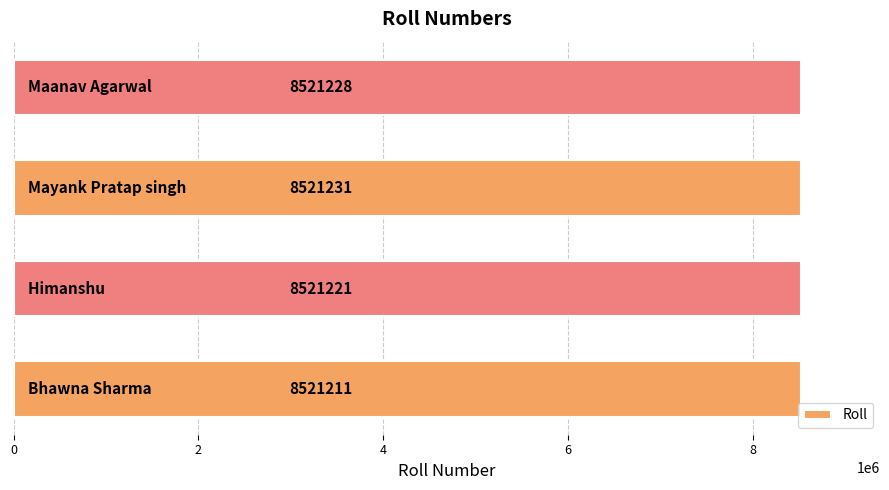

What is the maximum value shown in the chart?

8521231